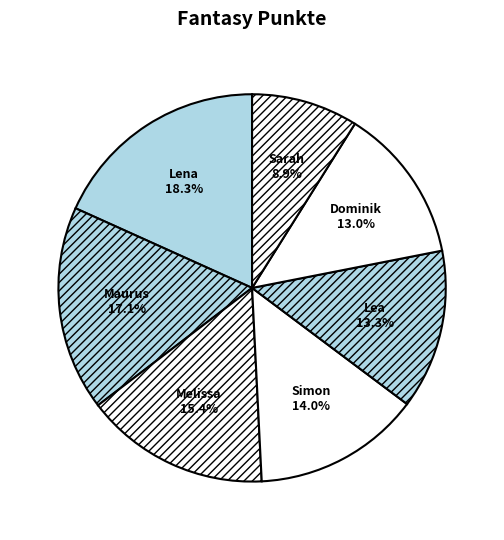

How many slices are in this pie chart?

7